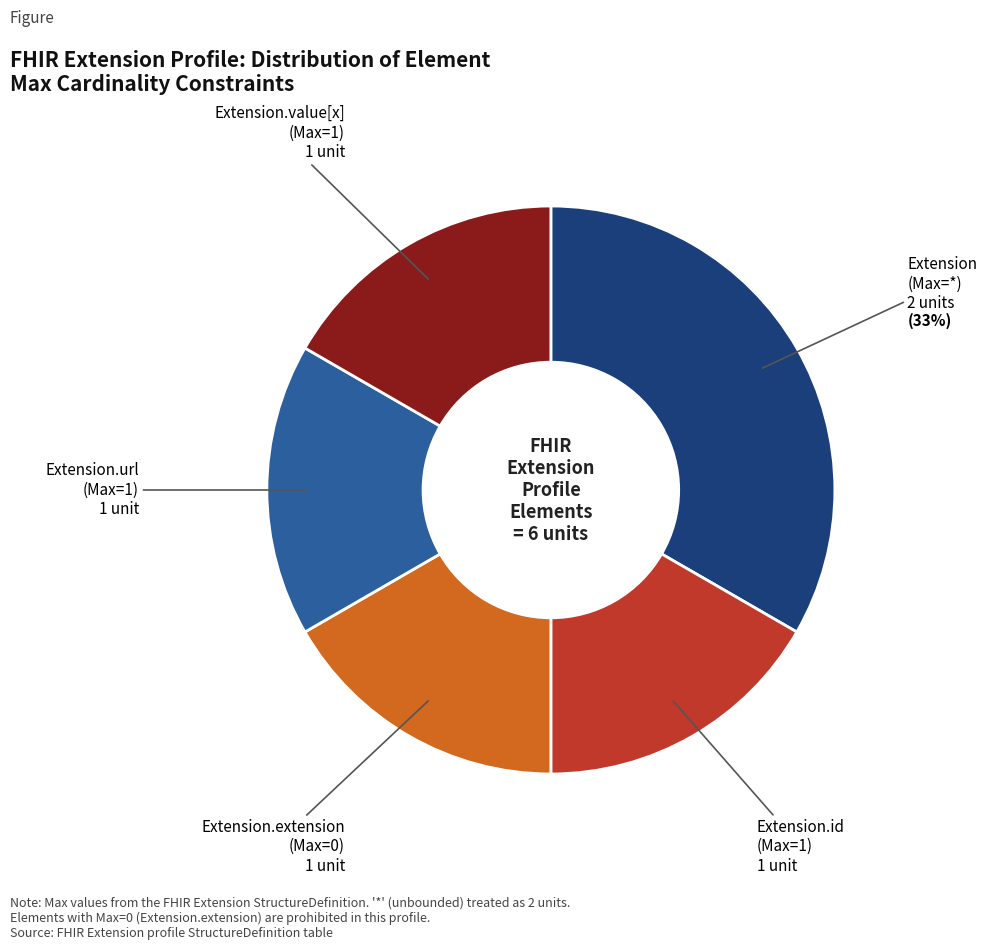

Is there any slice that represents more than half of the pie?

No